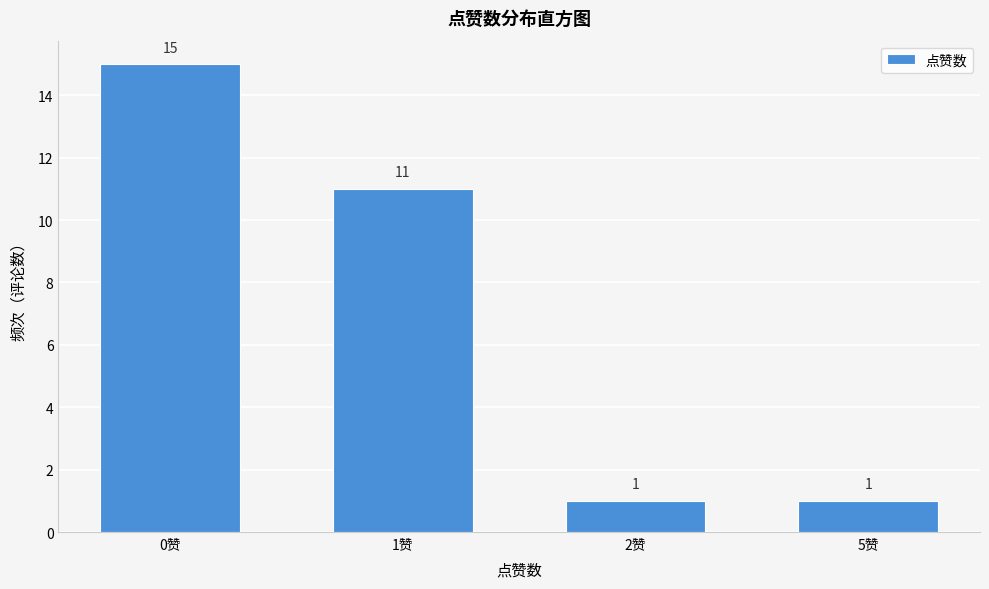

Reading left to right, extract all data points from this chart.

15	11	1	1